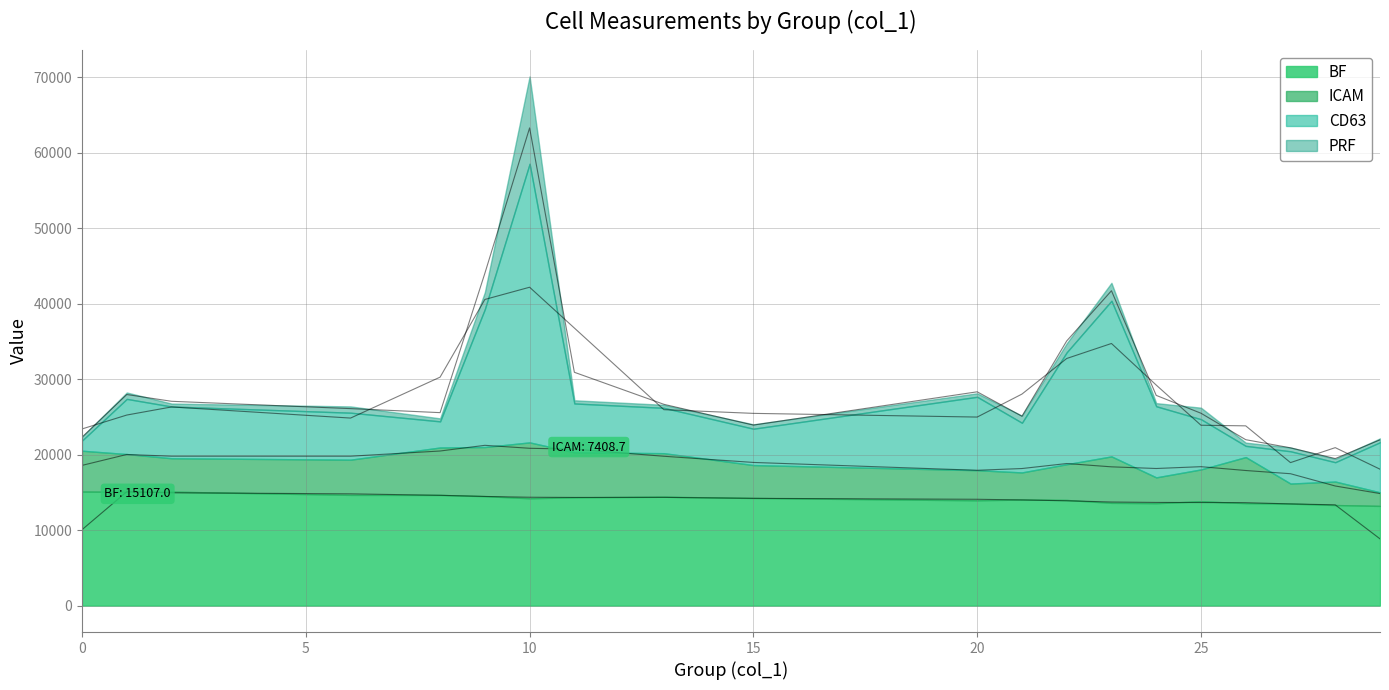

What is the difference between the second highest and minimum values in the CD63 series?

19280.8